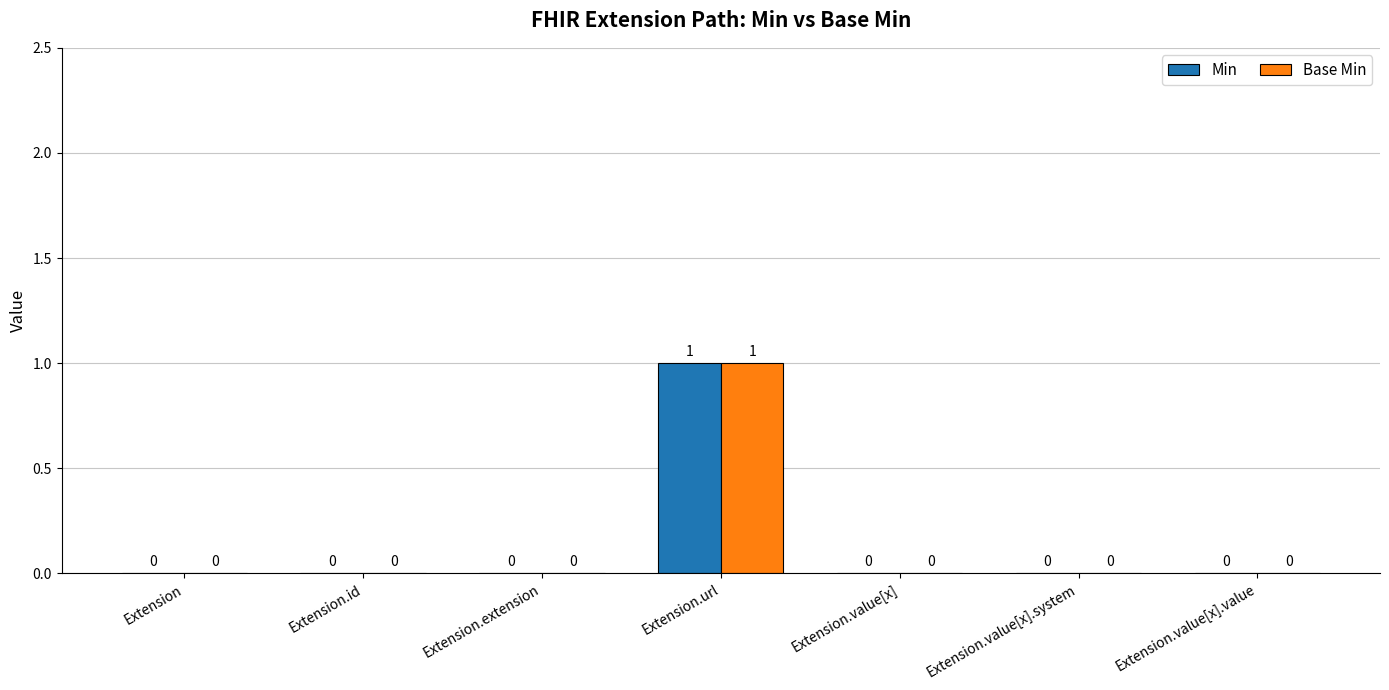

The Min series shows 1 at Extension.id. True or false?

False